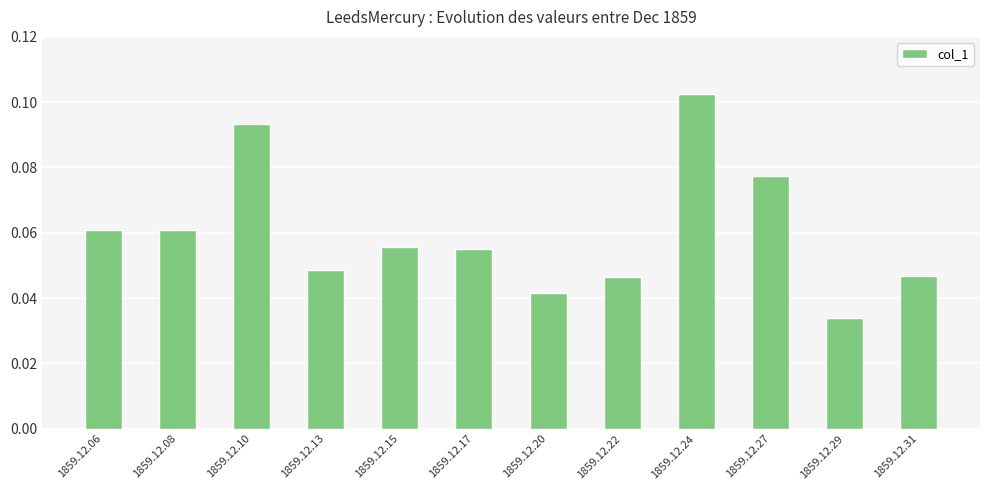

The chart shows a value of 0.1 at 1859.12.13. True or false?

False